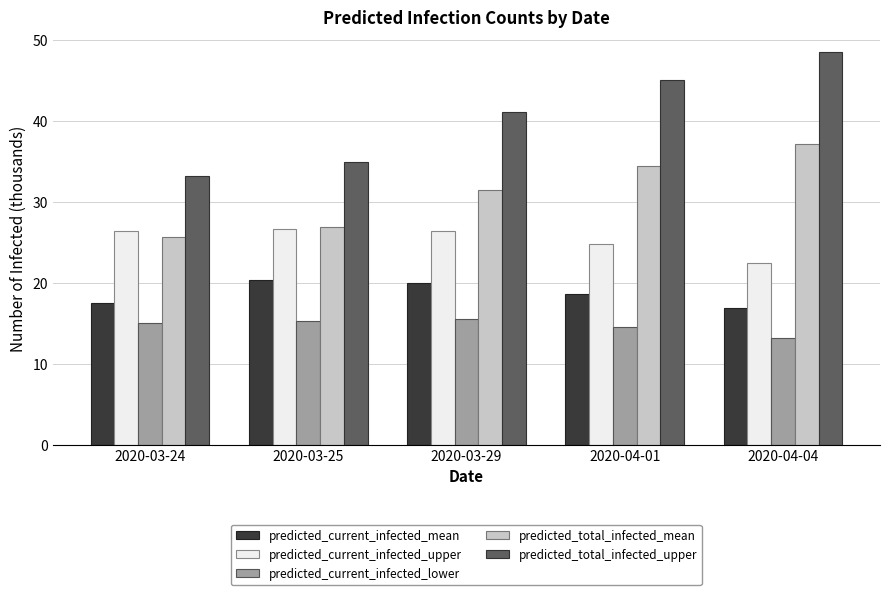

What position from the right is 2020-03-25?

4